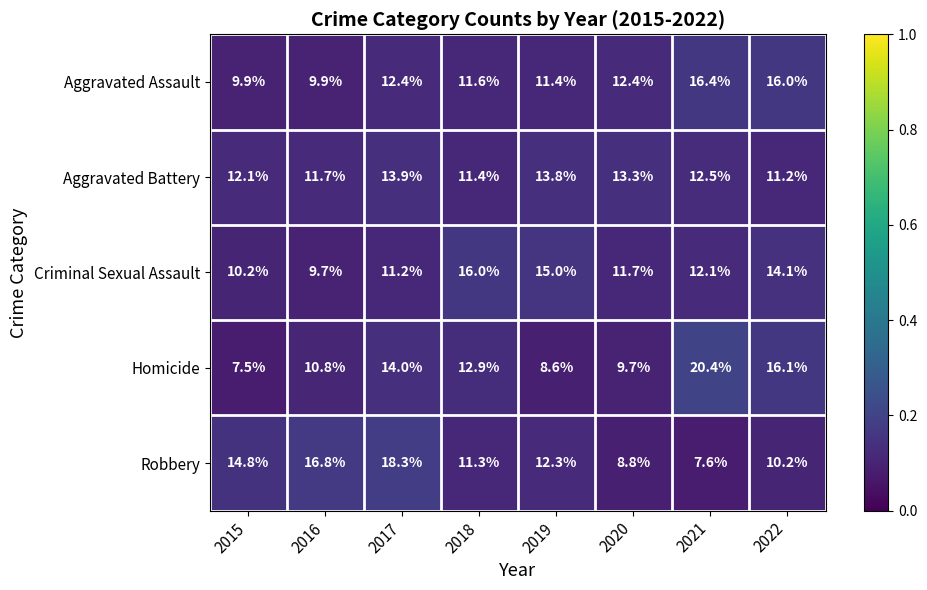

Is it true that Robbery equals 3.1 at 2022?

False